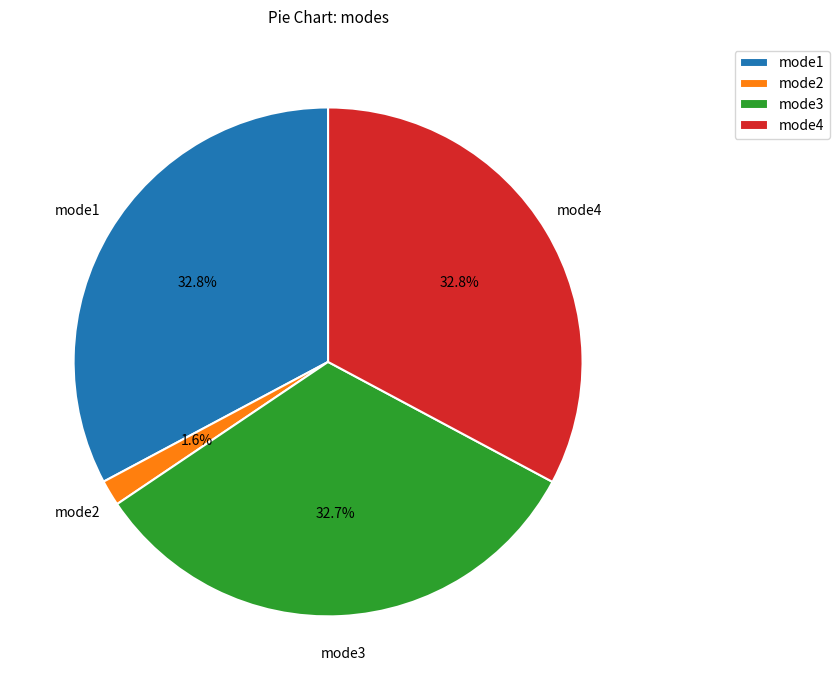

To the nearest percent, what is the difference between the largest and smallest slice percentages?

31%